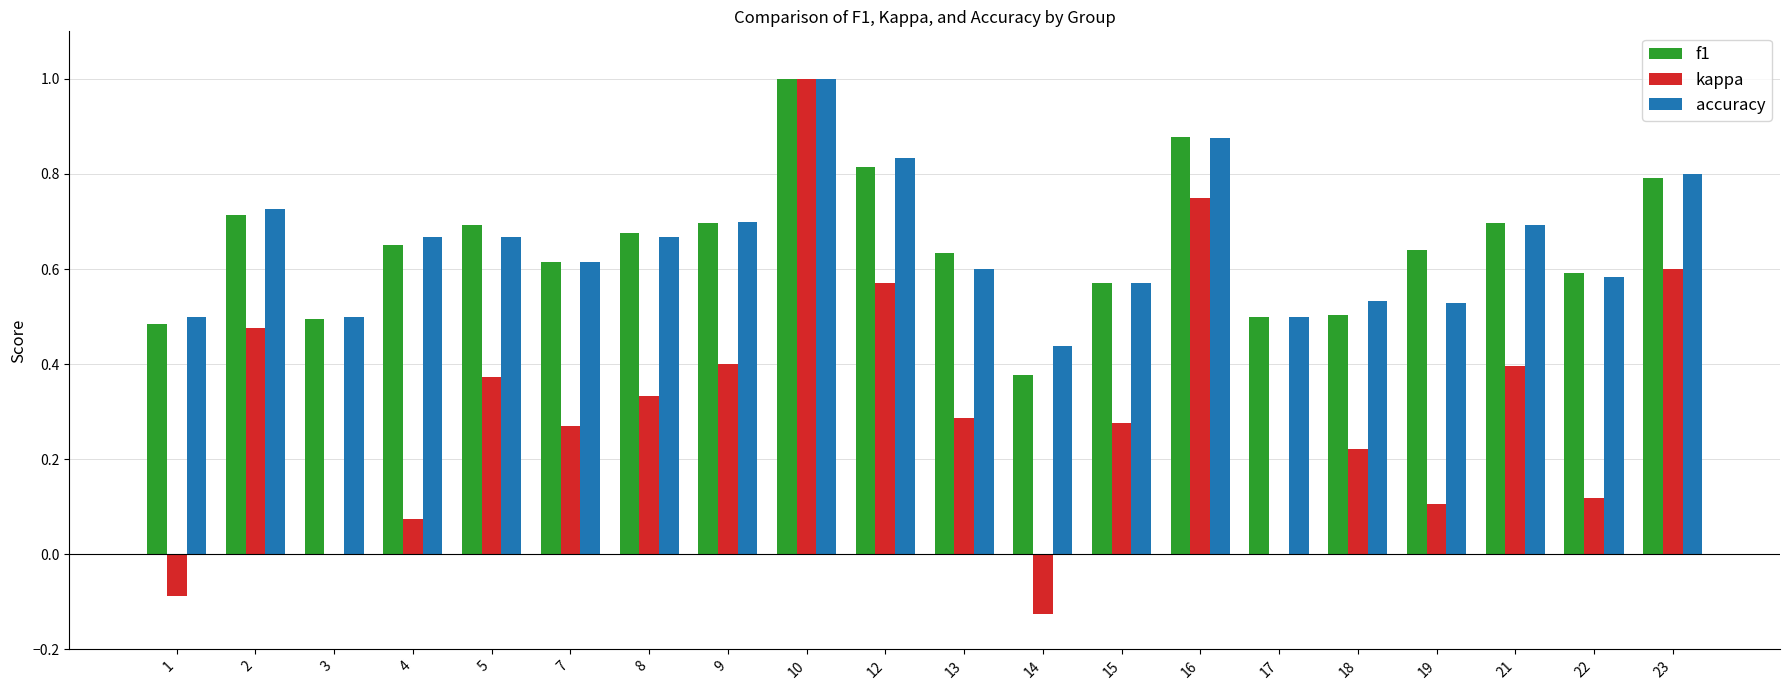

Count the number of data series in this chart.

3